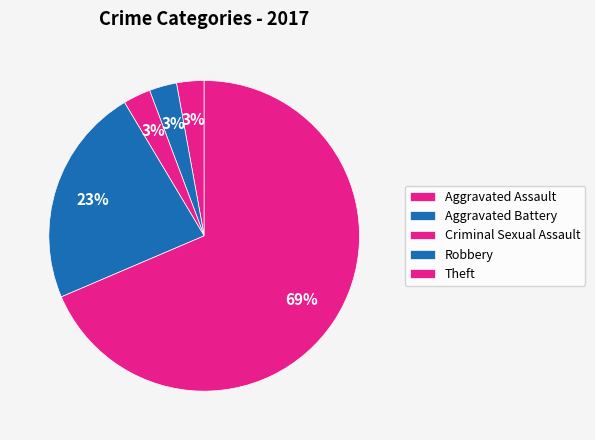

Is Aggravated Battery the majority of the pie?

No